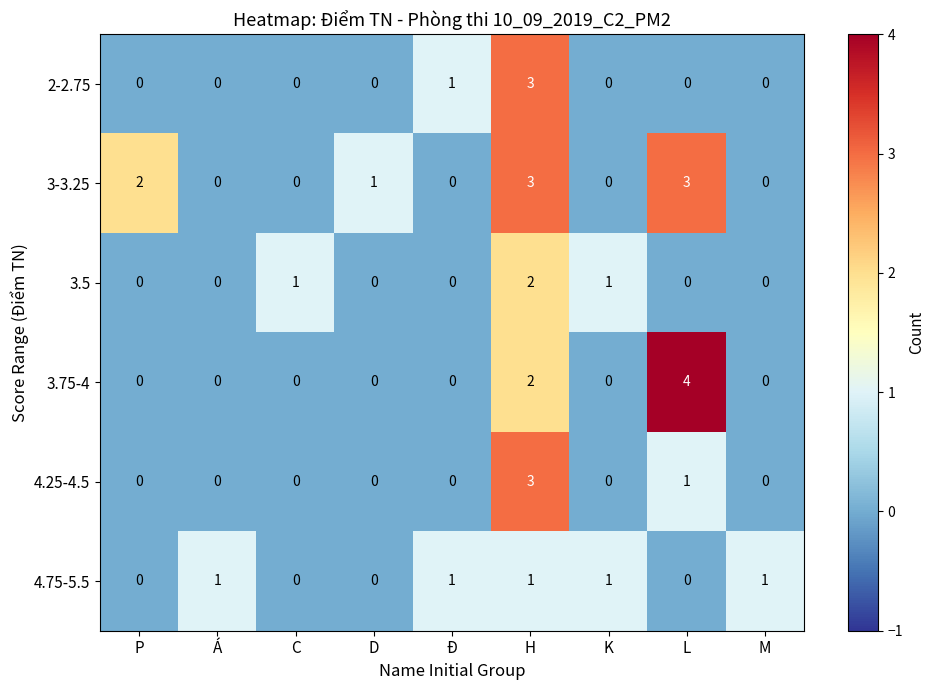

At which category is the sum across all series the highest?

H